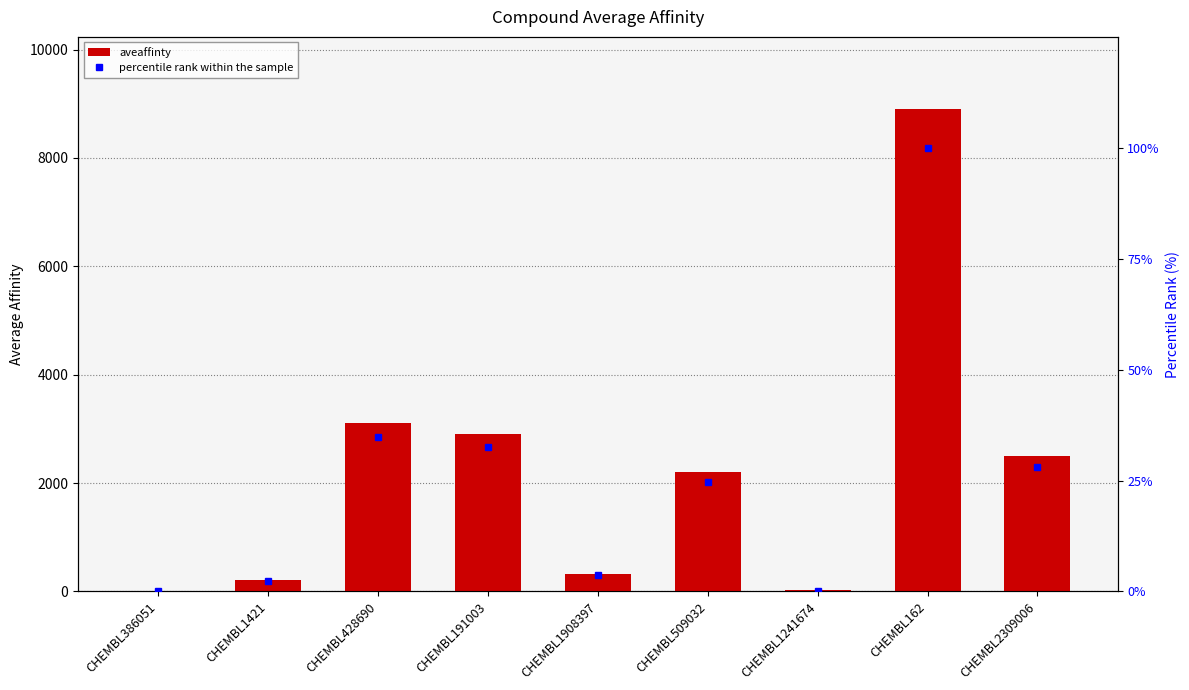

What is the label of the 8th bar from the right?

CHEMBL1421